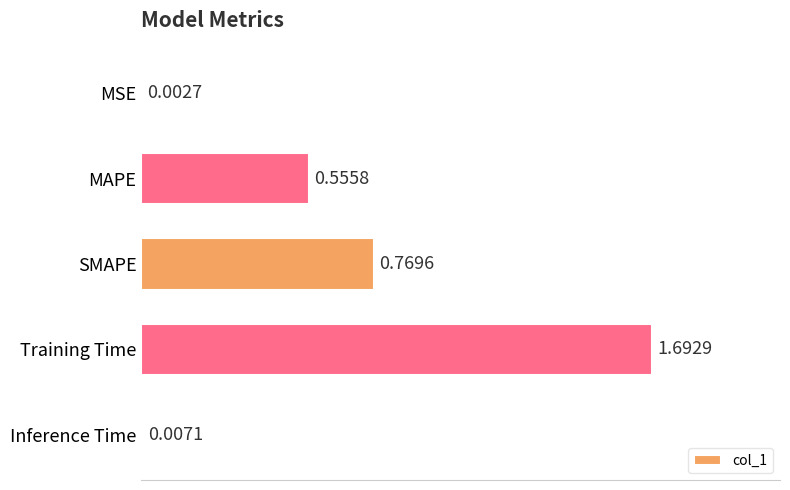

At which category does the chart reach its peak across all series?

Training Time